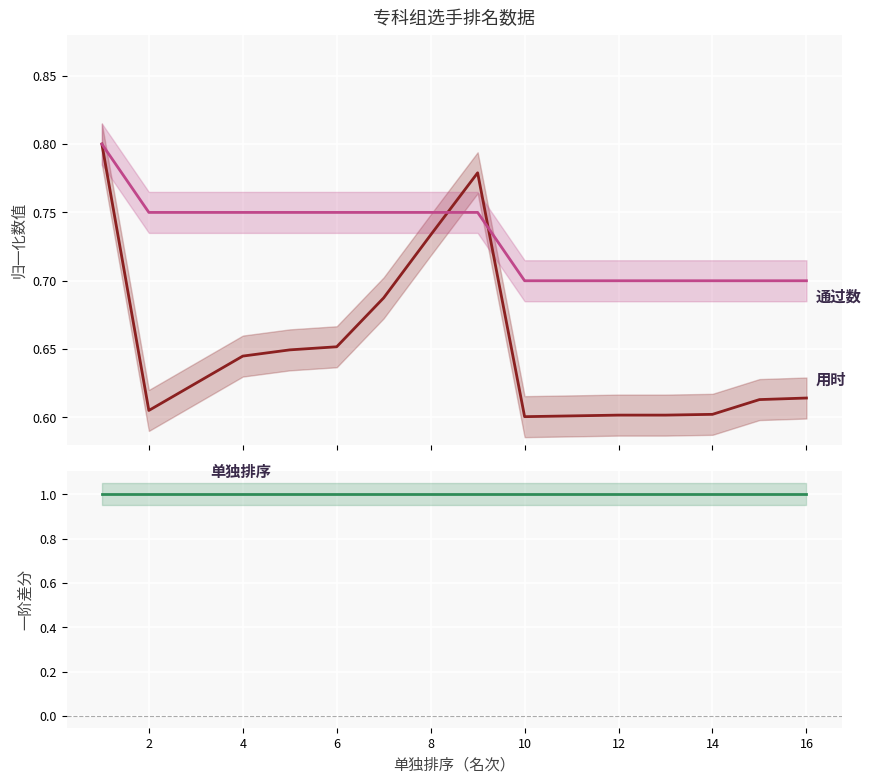

Is it true that 用时 equals 0.6 at 14?

True